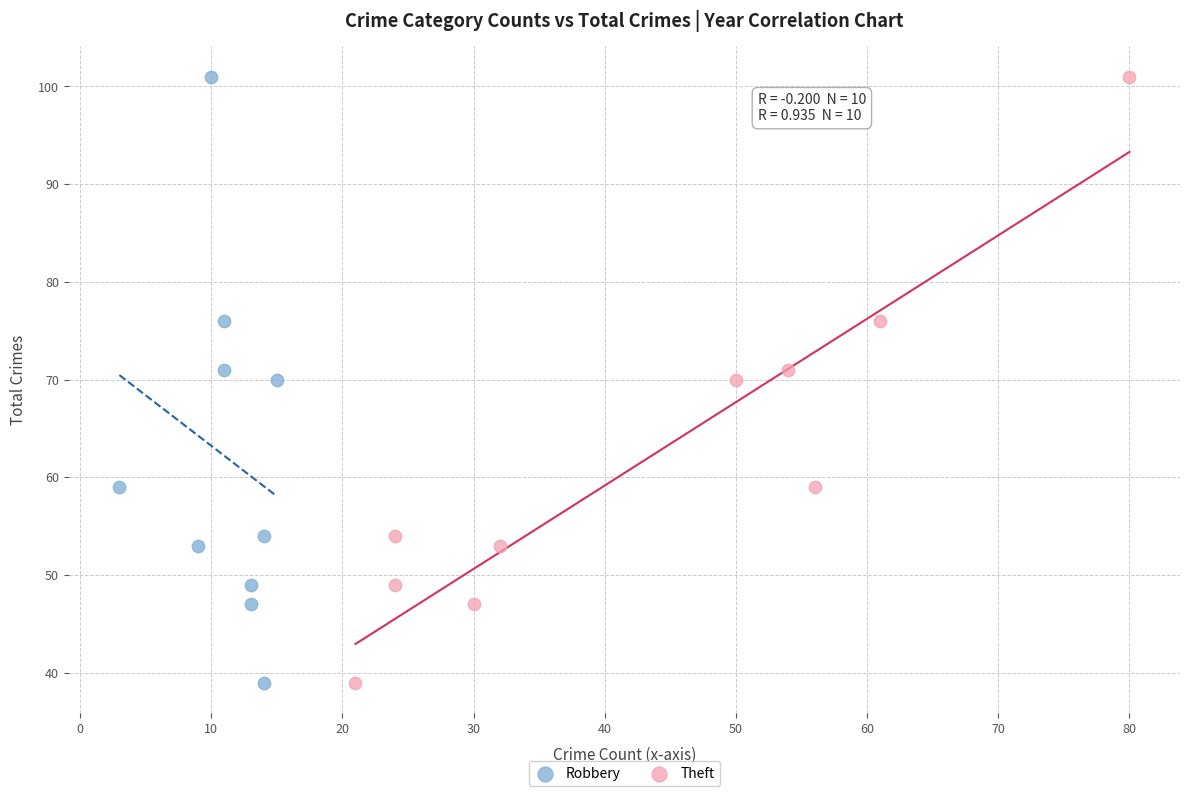

What are all the series names shown in the legend?

Robbery, Theft